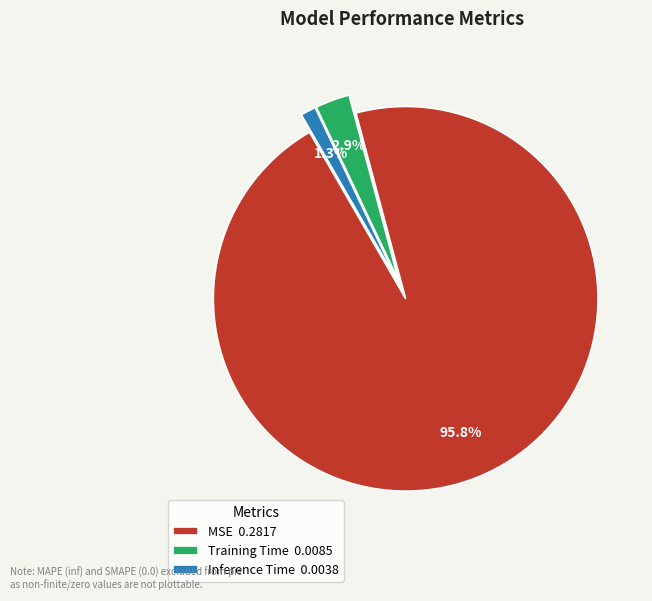

To the nearest percent, what percentage of the pie is Inference Time?

1%